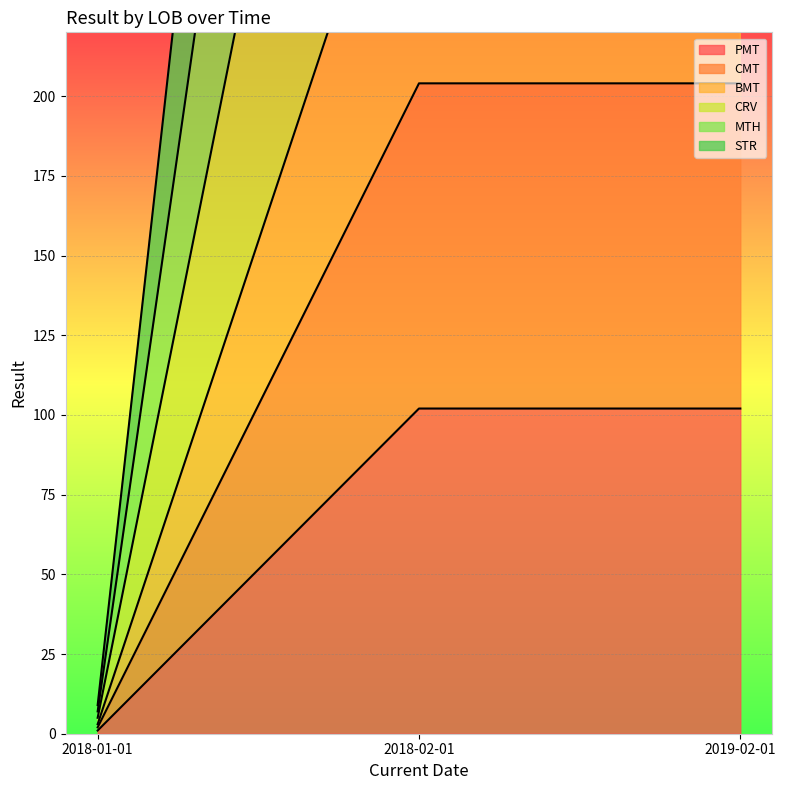

The CRV series shows 233 at 2018-02-01. True or false?

False